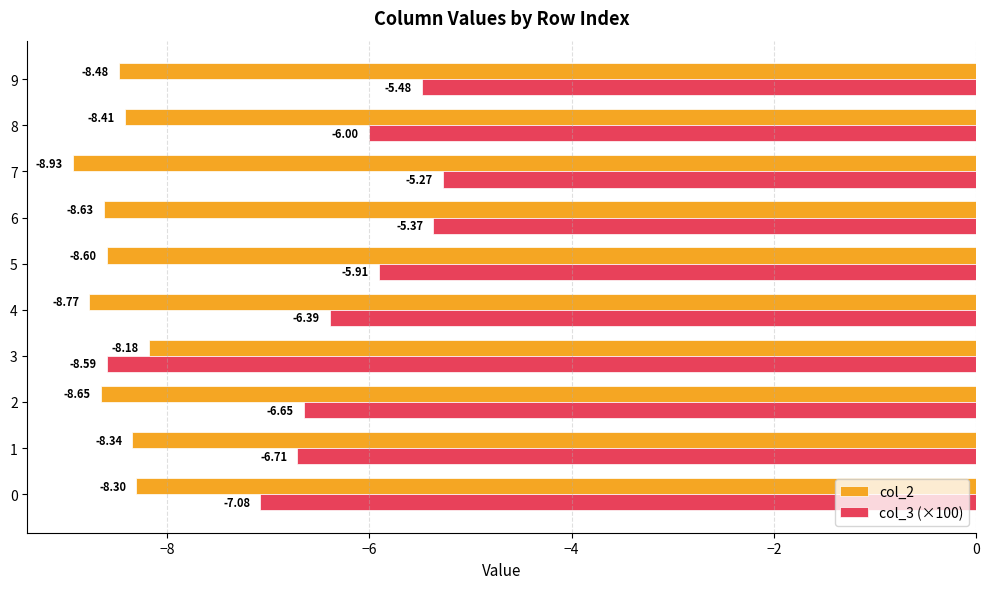

True or false: col_2 has a value of -15.4 at 0.

False